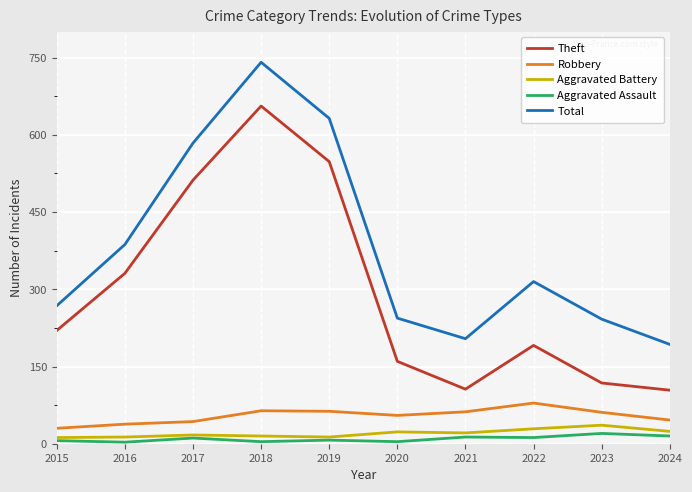

What are all the series names shown in the legend?

Theft, Robbery, Aggravated Battery, Aggravated Assault, Total